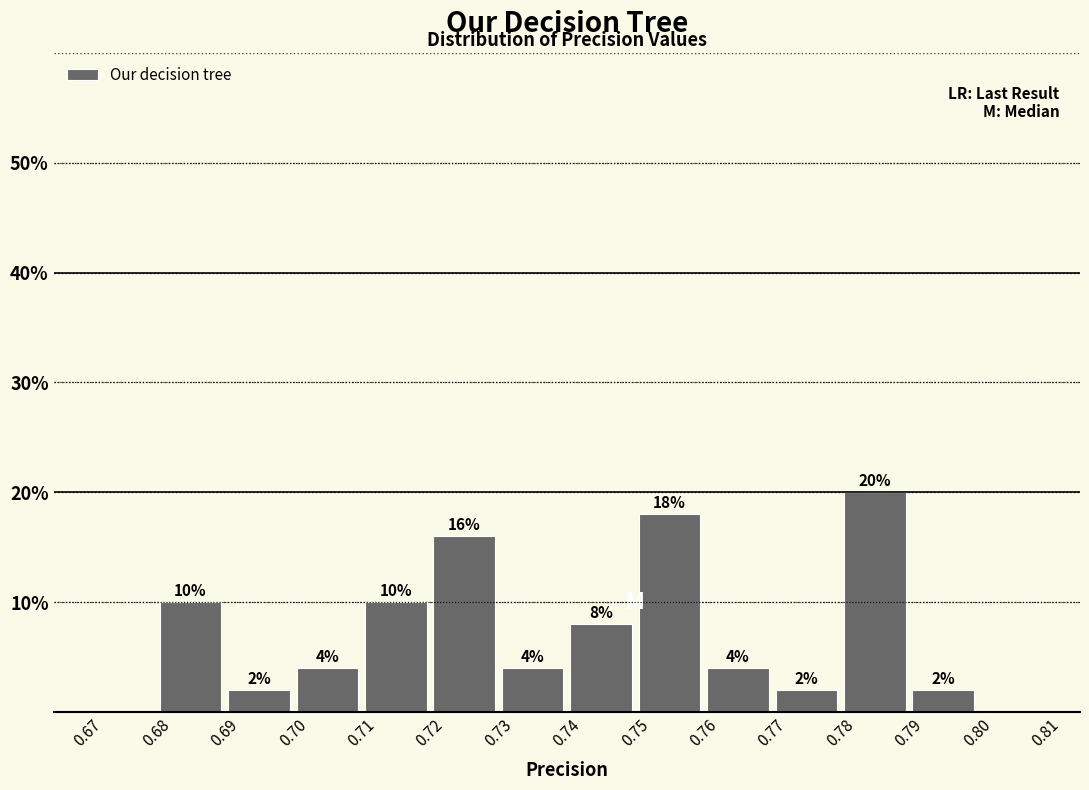

Which range on the x-axis has the tallest bar?

0.78 to 0.79